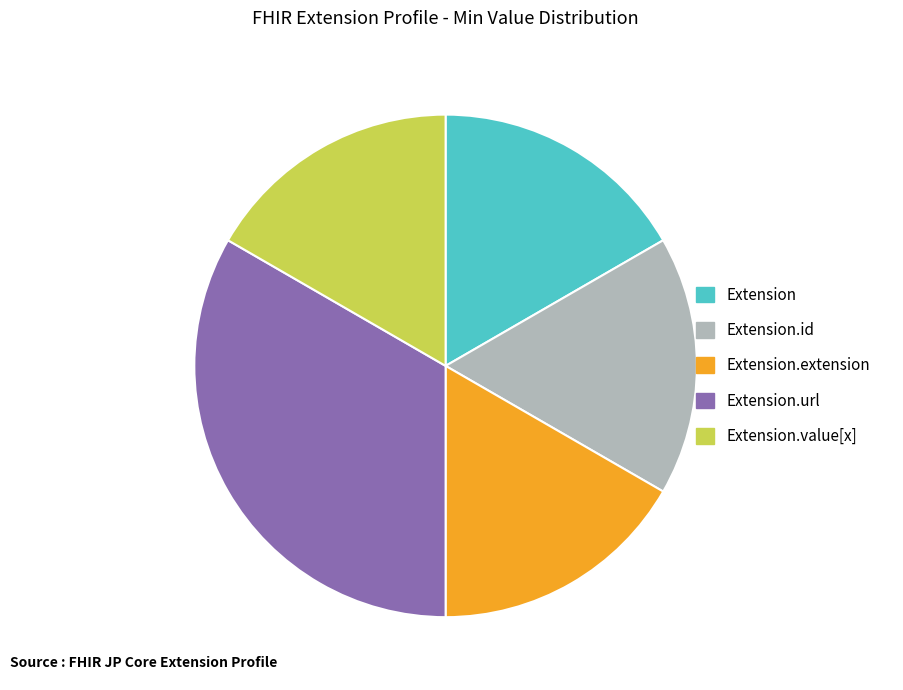

Does any single category account for the majority?

No